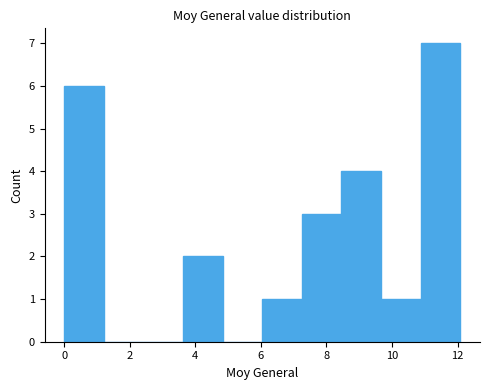

Reading left to right, list every bar in this chart as the range it spans on the x-axis followed by its height. Neither the bar edges nor the heights are printed on the chart, so give them approximately, as read against the axes.

0.0 to 1.2: 6
1.2 to 2.4: 0
2.4 to 3.6: 0
3.6 to 4.8: 2
4.8 to 6.0: 0
6.0 to 7.2: 1
7.2 to 8.4: 3
8.4 to 9.6: 4
9.6 to 10.8: 1
10.8 to 12.0: 7